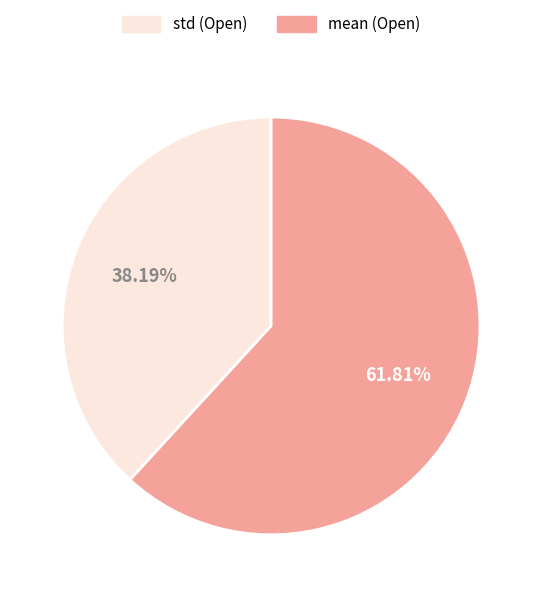

How many slices are in this pie chart?

2